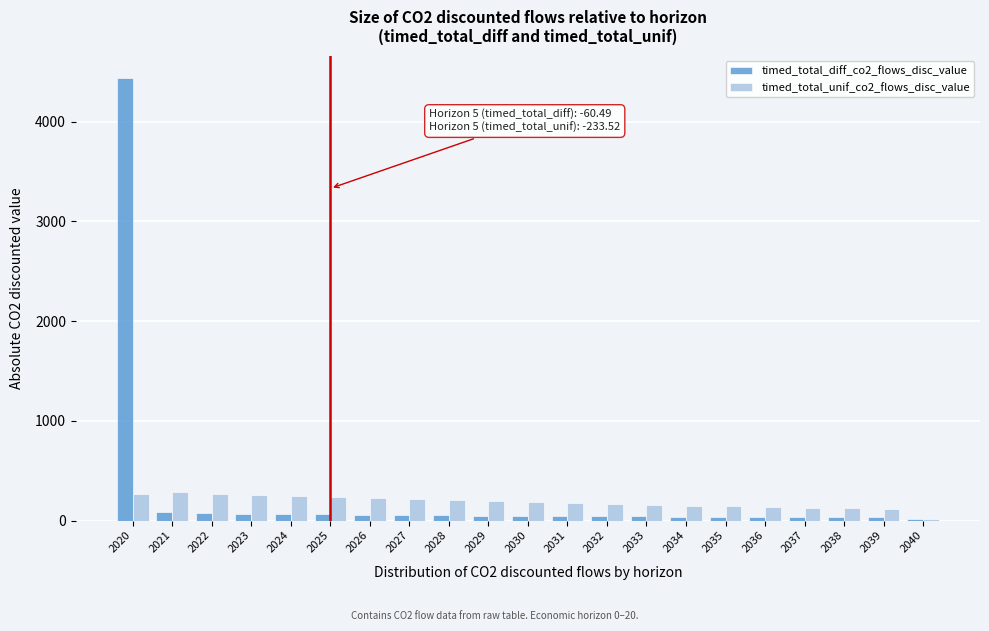

What is the sum of all timed_total_diff_co2_flows_disc_value values?

5403.9